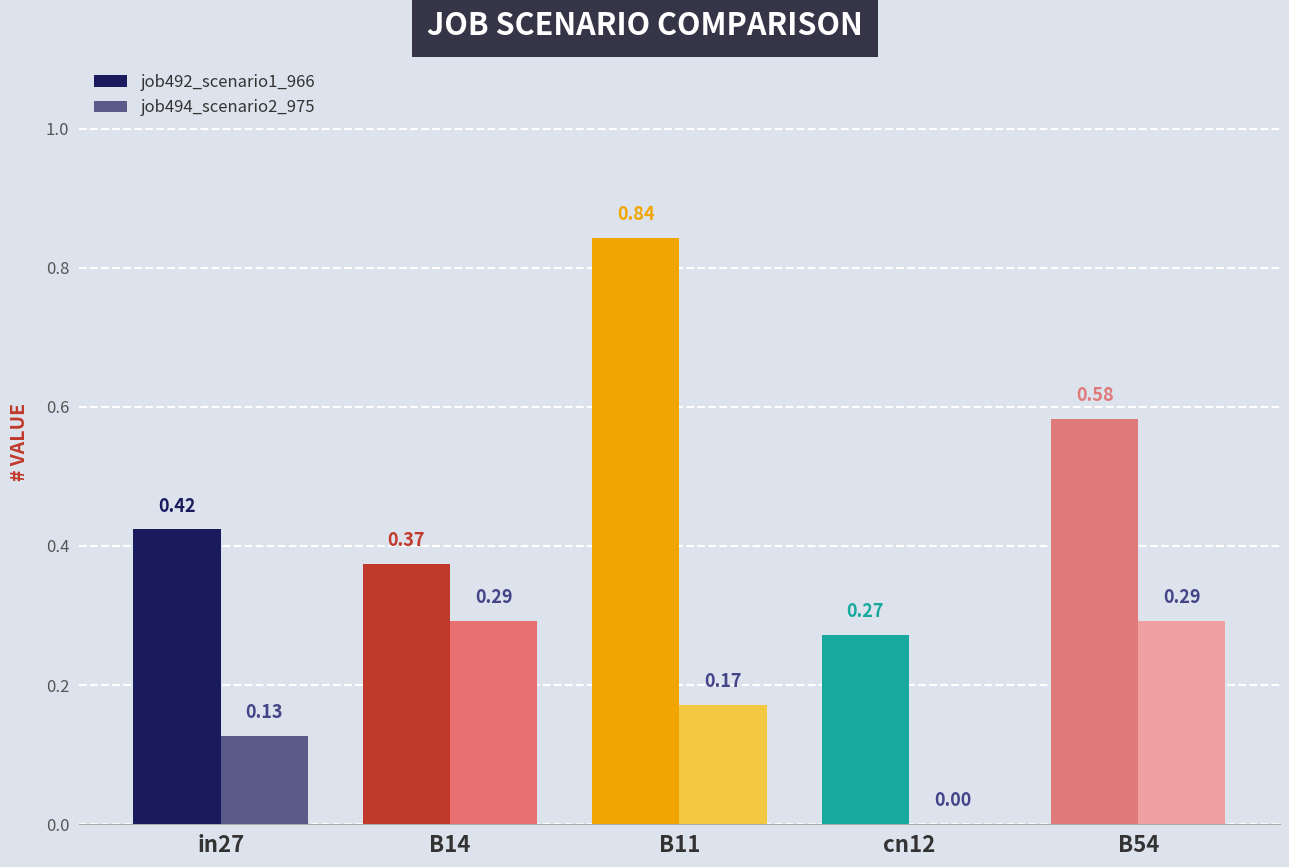

Which series has the largest total across all categories?

job492_scenario1_966